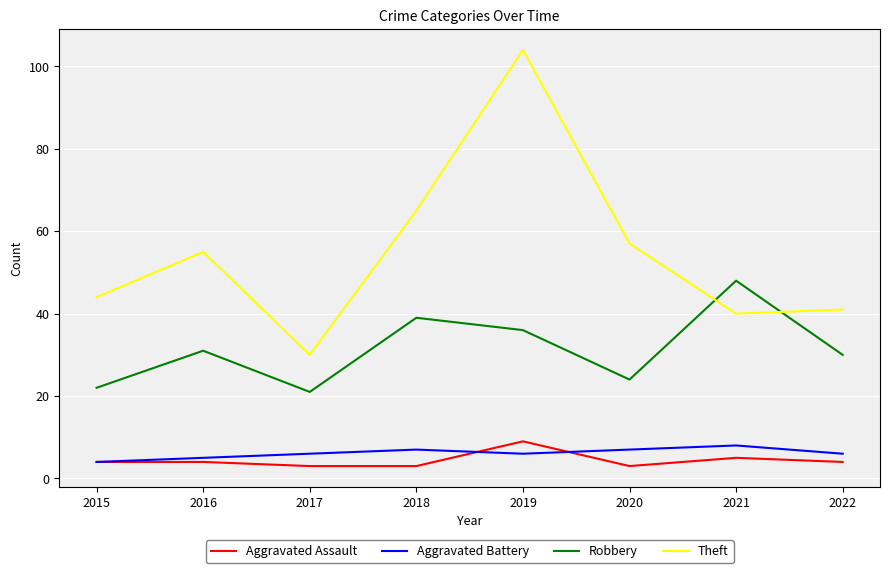

True or false: Aggravated Assault and Robbery cross at least once.

False